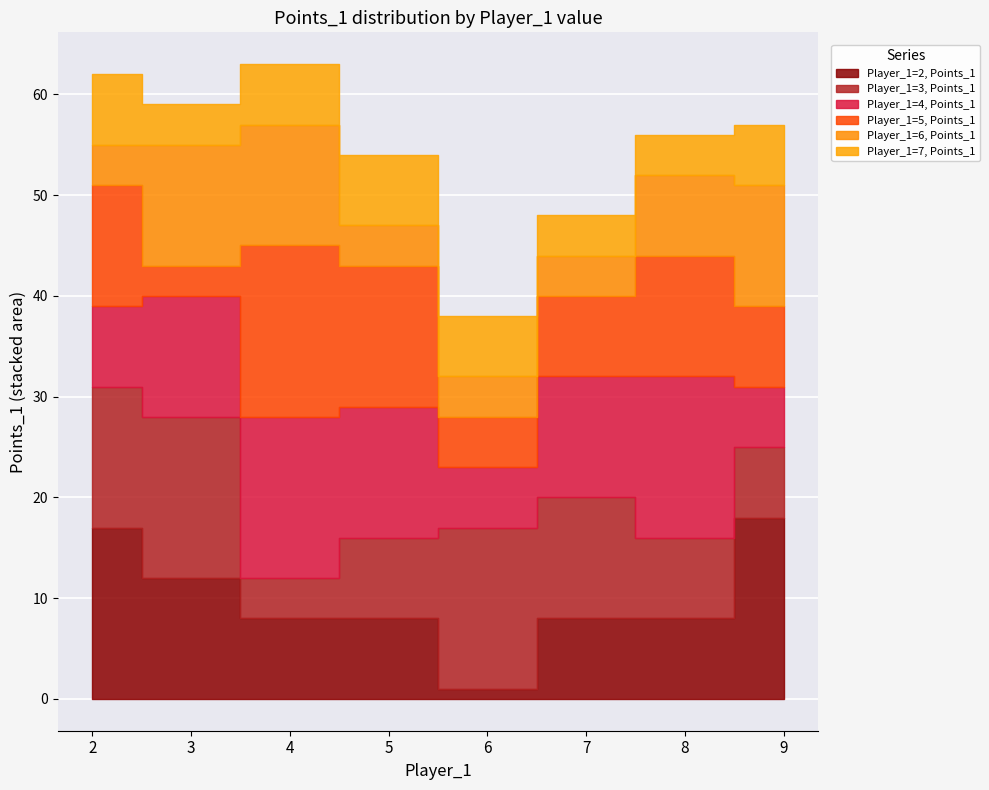

Does the chart display data point markers on the line(s)?

No